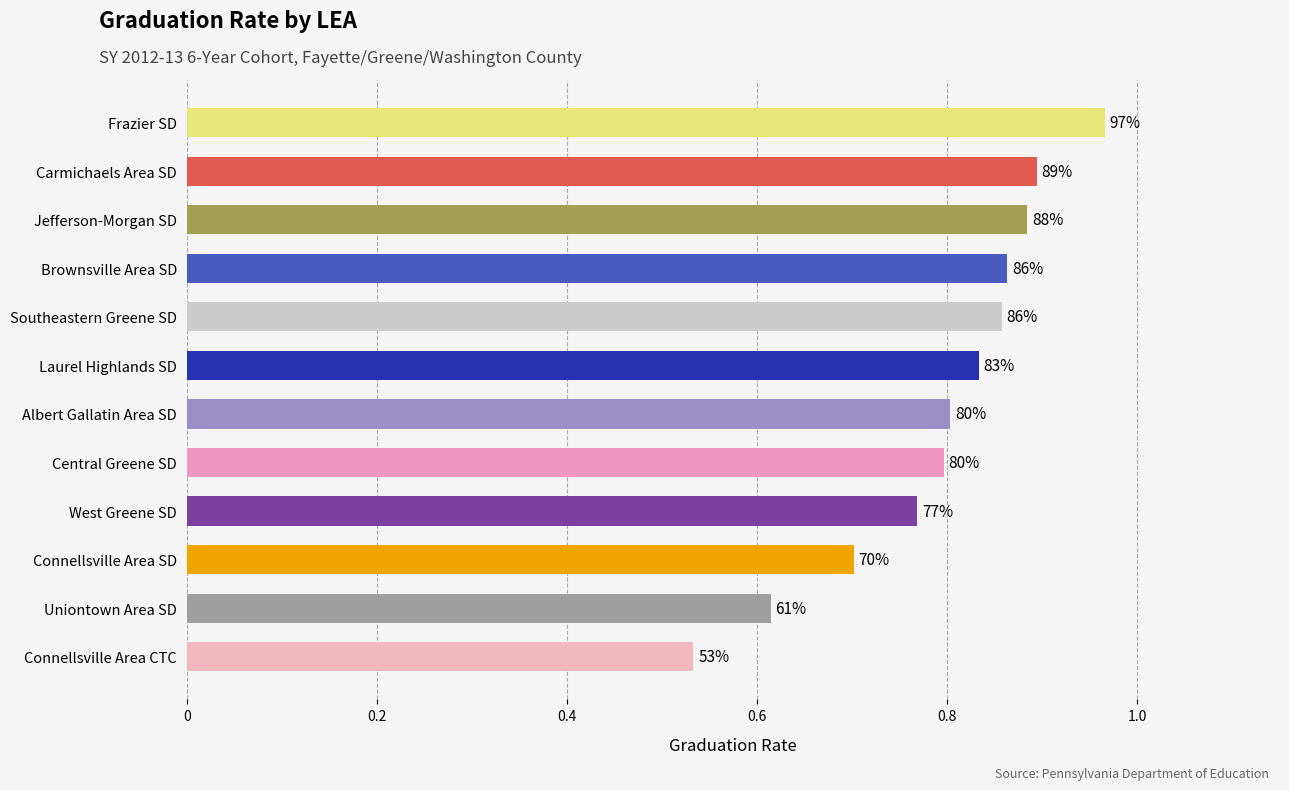

What is the difference between the maximum and minimum values?

0.4